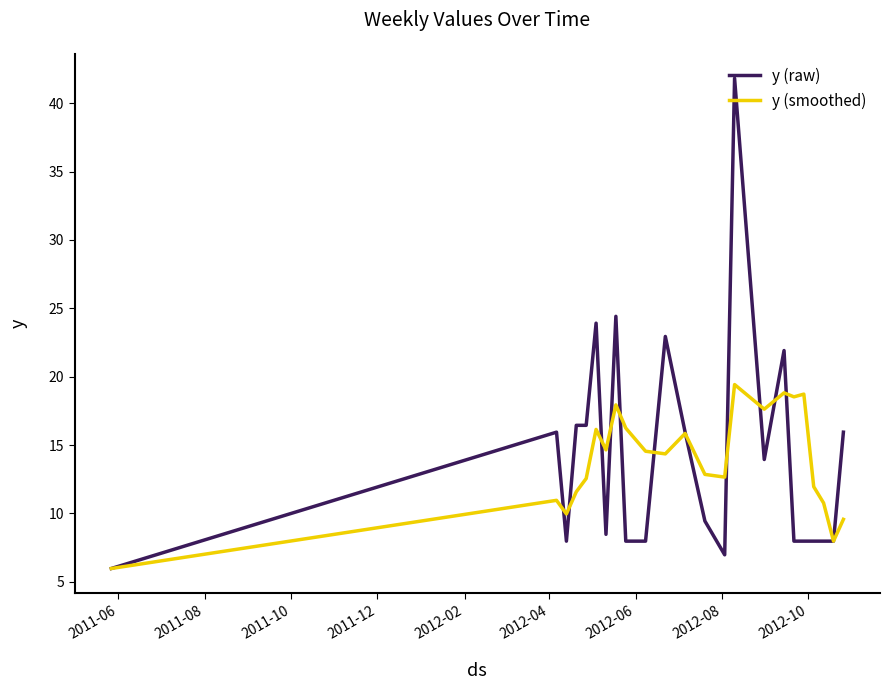

Rank the series by their maximum value, from highest to lowest.

y (raw), y (smoothed)